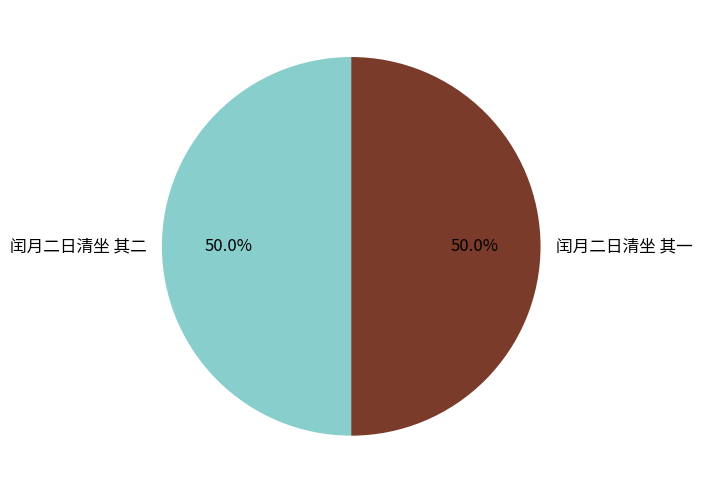

How much of the chart is everything except 闰月二日清坐 其一?

50.0%